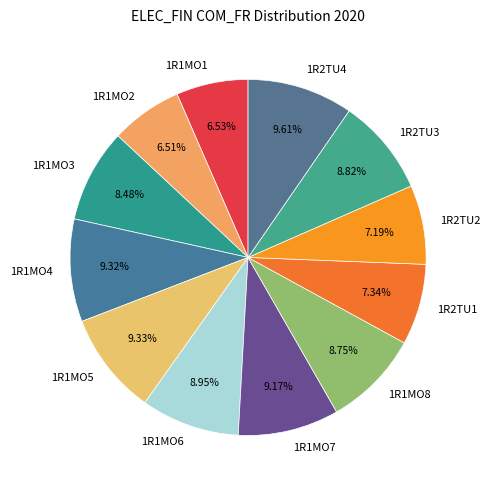

Between 1R2TU4 and 1R1MO6, which is larger?

1R2TU4